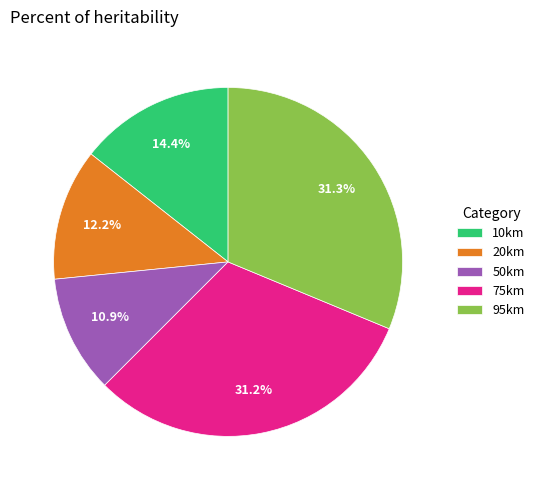

How many segments does this pie chart have?

5